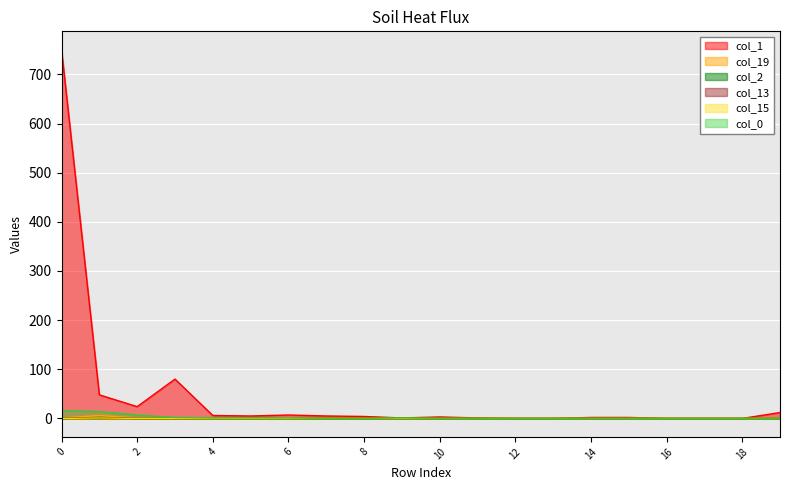

How many values in col_1 are above zero?

15